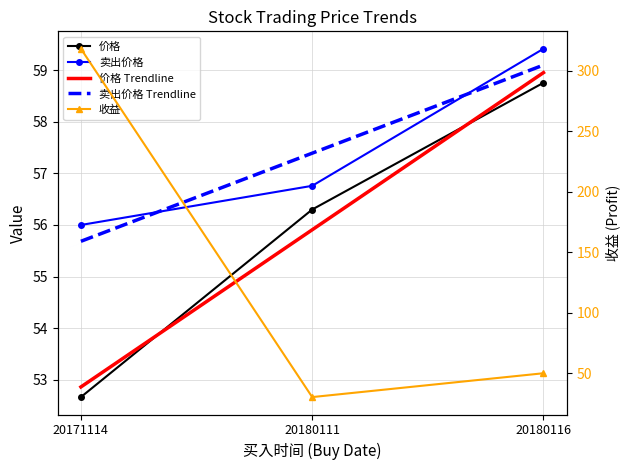

What is the value of the 价格 point at the 2nd from the left?

56.3